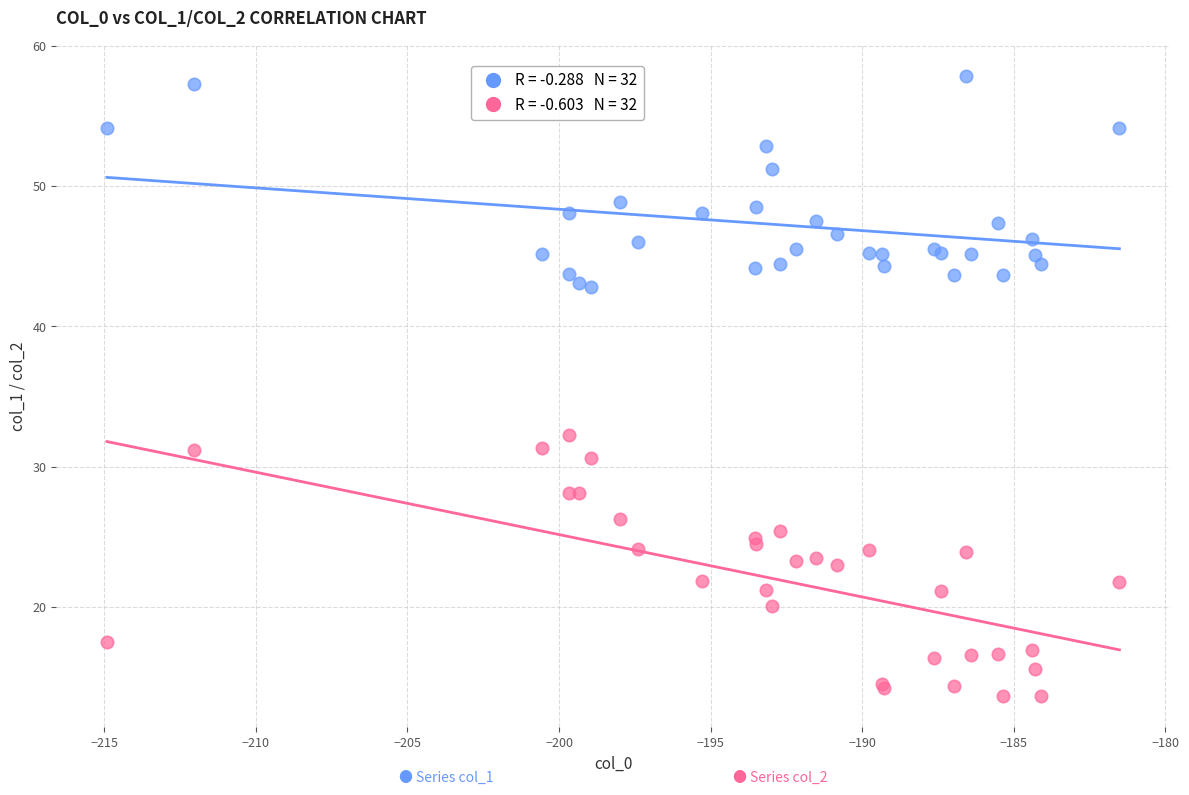

Across all series, what Y value is closest to 35?

32.2